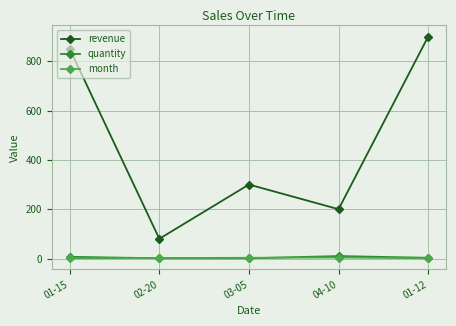

What are all the series names shown in the legend?

revenue, quantity, month